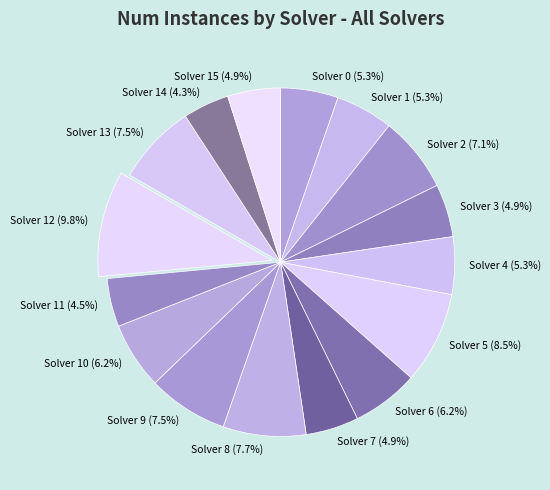

How many slices are in this pie chart?

16